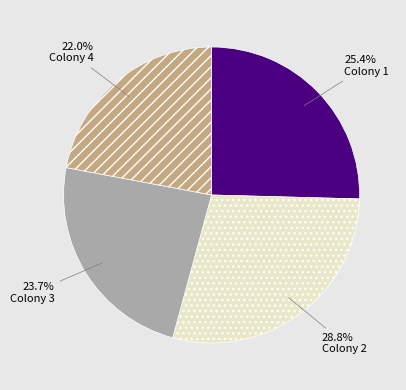

Is there a majority slice in this chart?

No